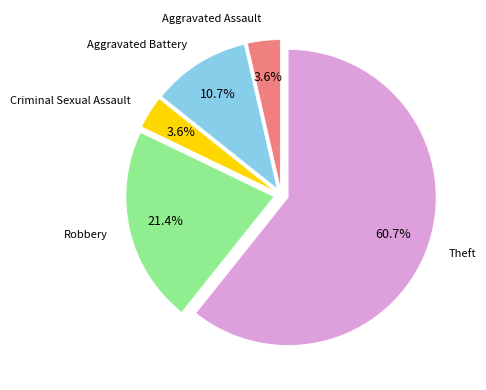

Is there any slice that represents more than half of the pie?

Yes